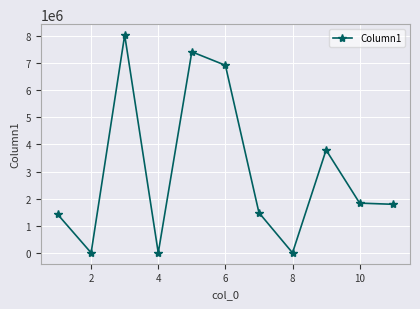

True or false: there are more than 2 points higher than both neighbors.

True